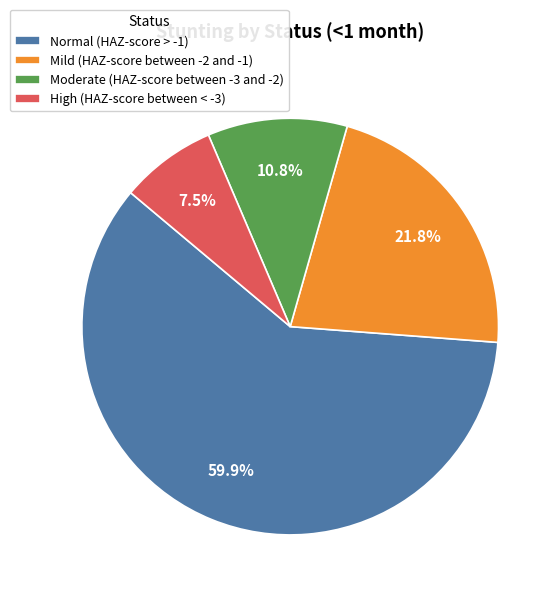

To the nearest percent, what portion does Mild (HAZ-score between -2 and -1) represent?

22%